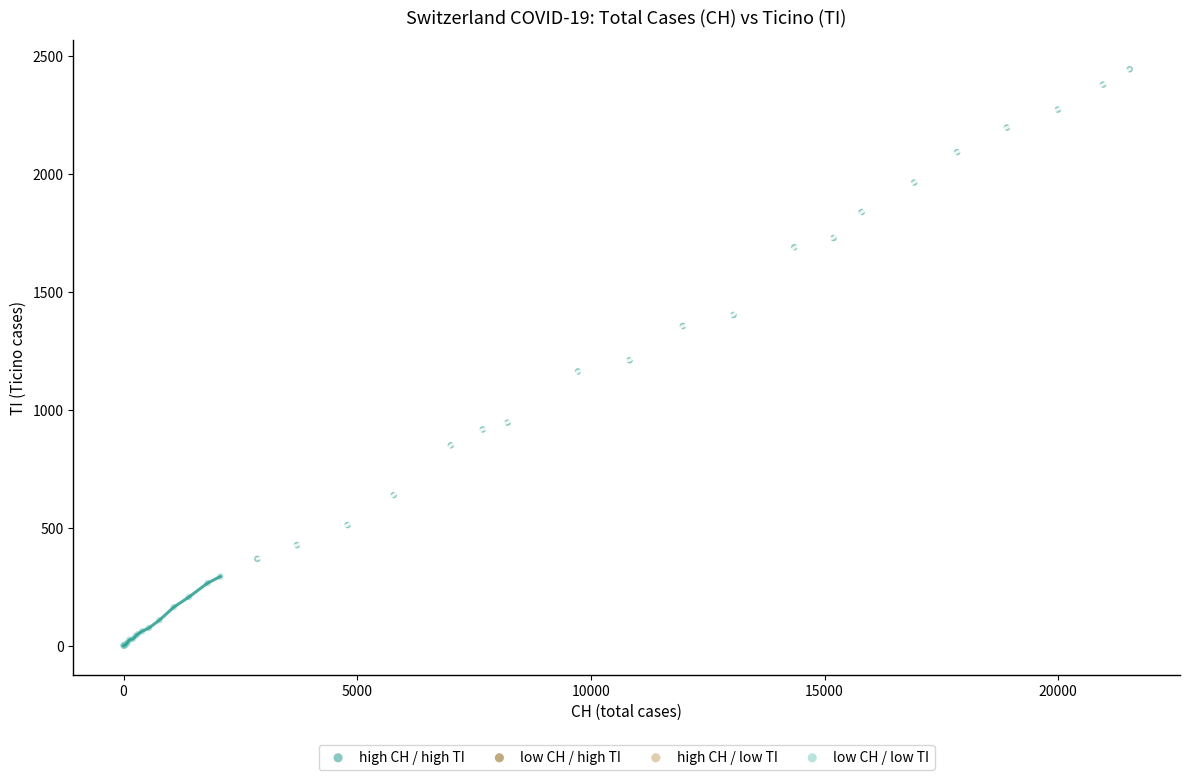

Which series has the widest spread of Y values?

high CH / high TI